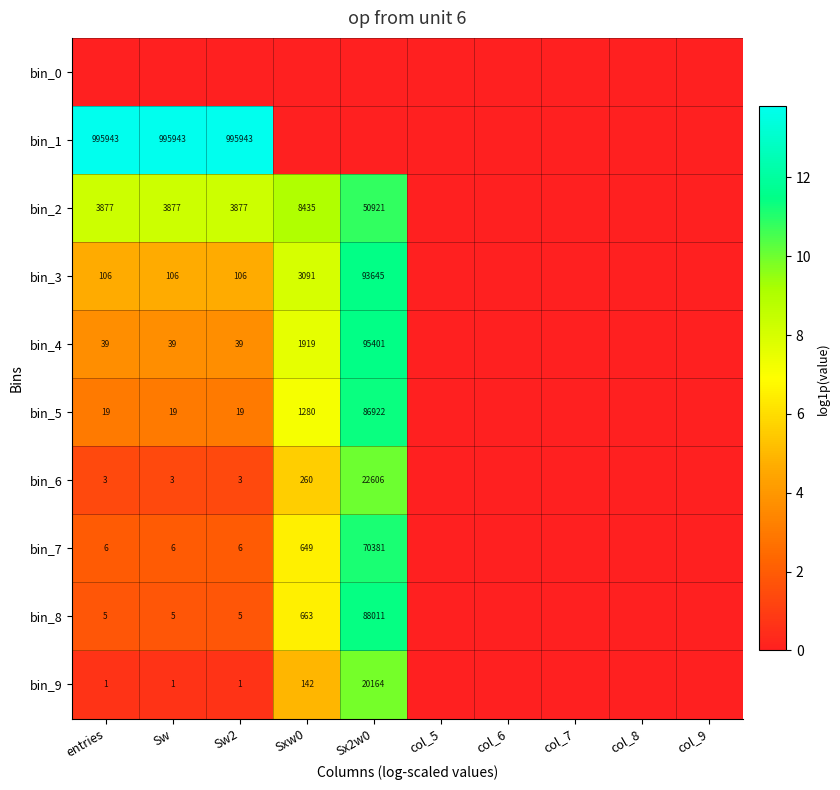

The value of bin_3 at Sw2 is 106. True or false?

True